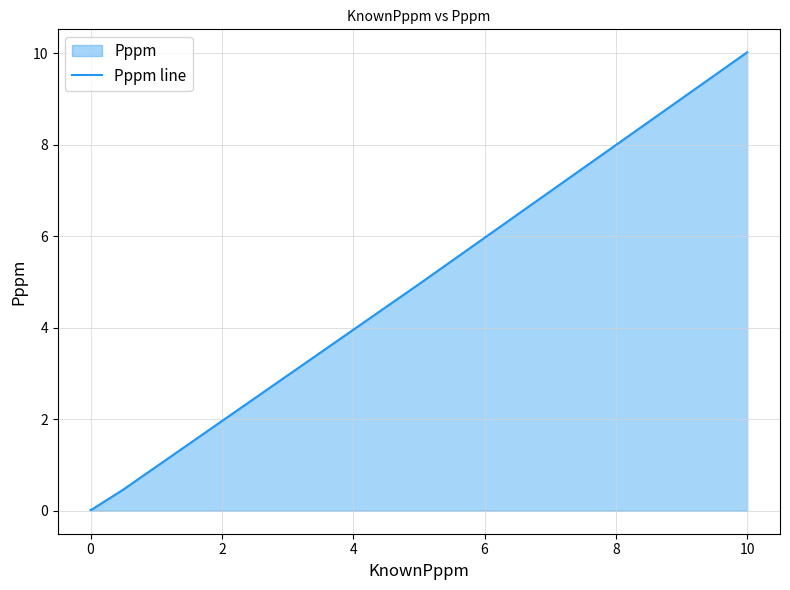

Which label corresponds to the largest value in the chart?

10